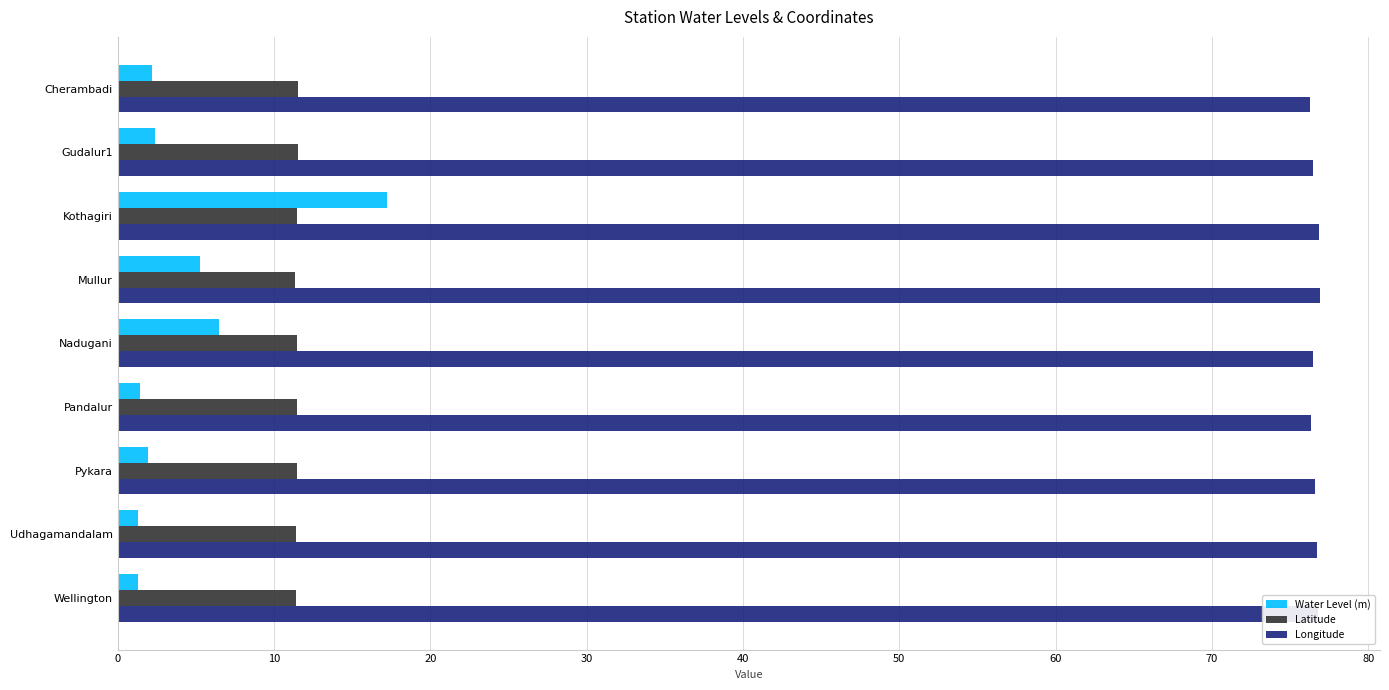

What is the difference between the maximum and minimum values in the Water Level (m) series?

15.9